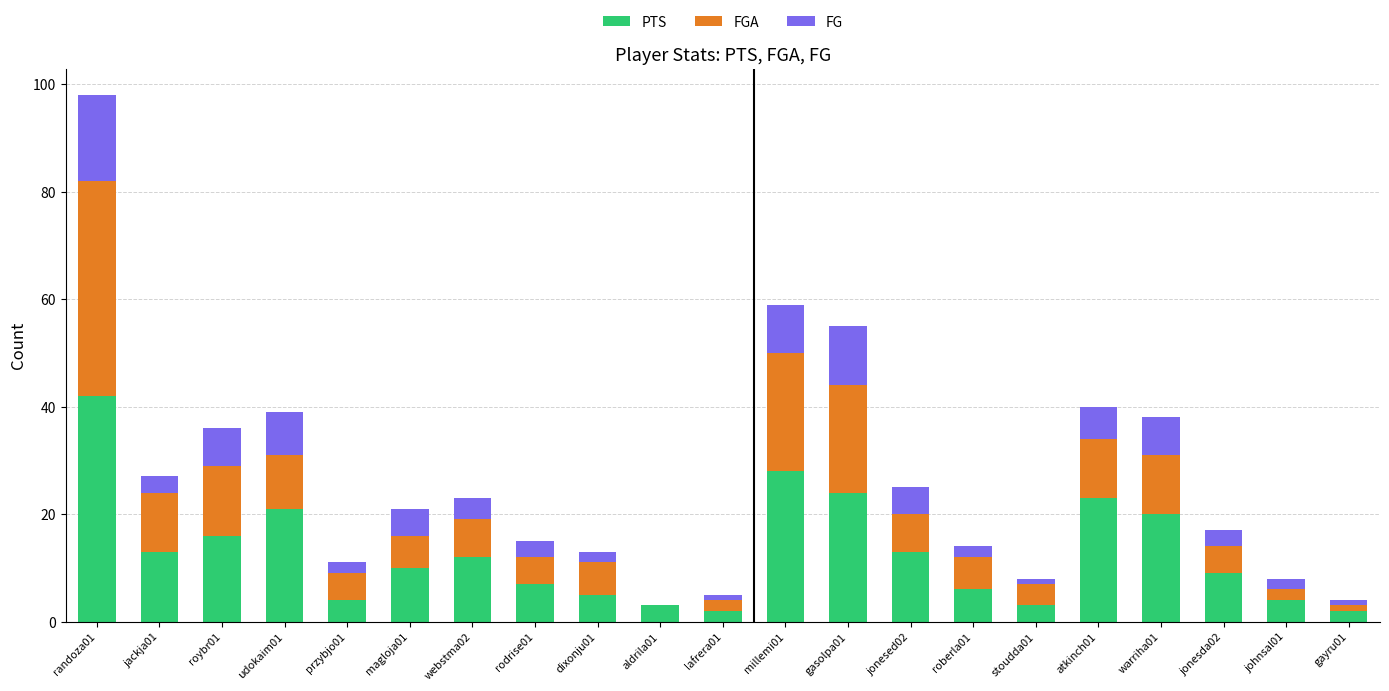

What is the highest value of the PTS series?

42